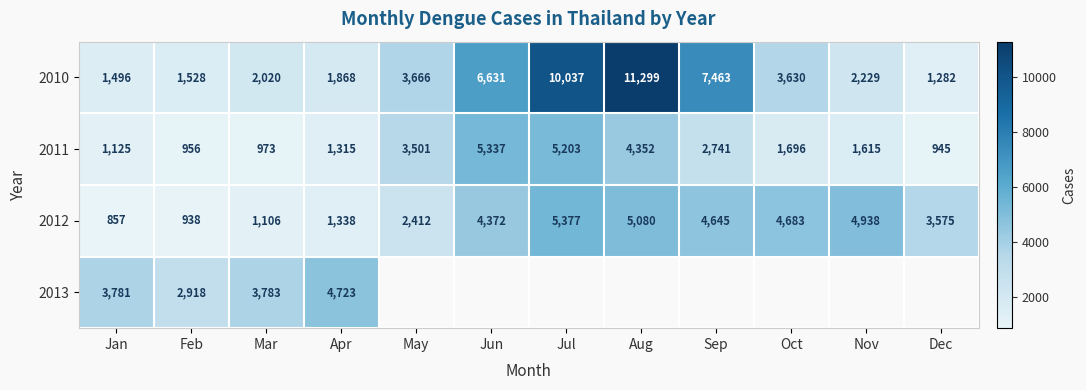

Which label corresponds to the smallest value in the chart?

Jan